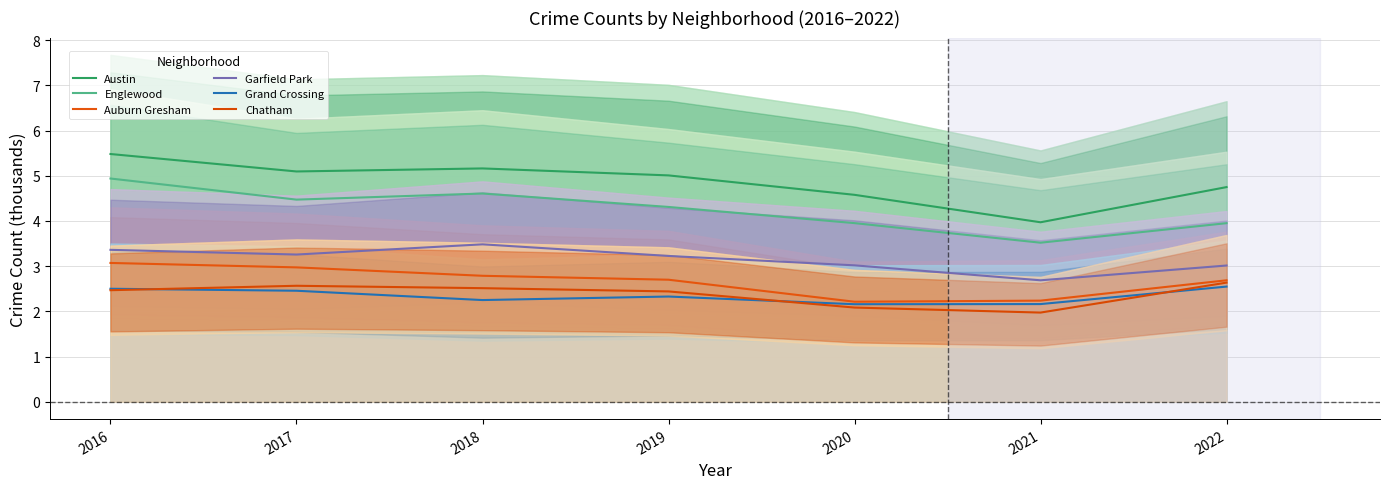

Where is the first local maximum for Englewood?

2018